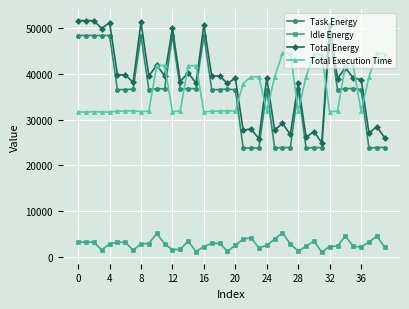

True or false: Total Energy and Idle Energy cross at least once.

False